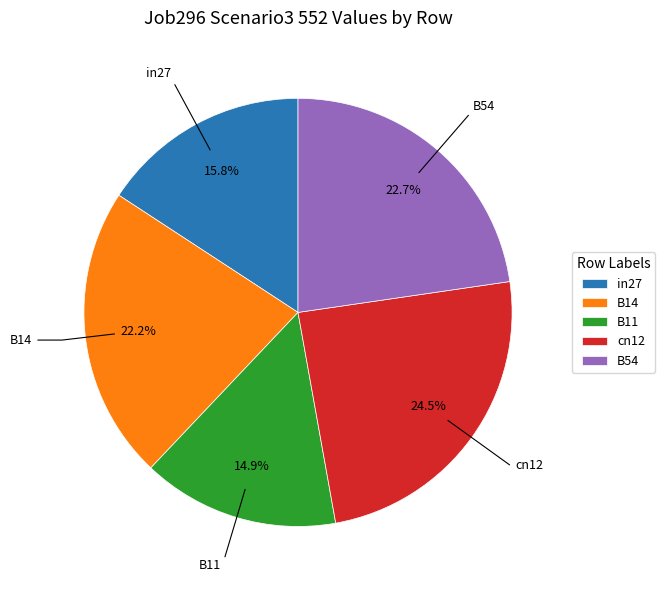

Count the number of slices in the pie.

5